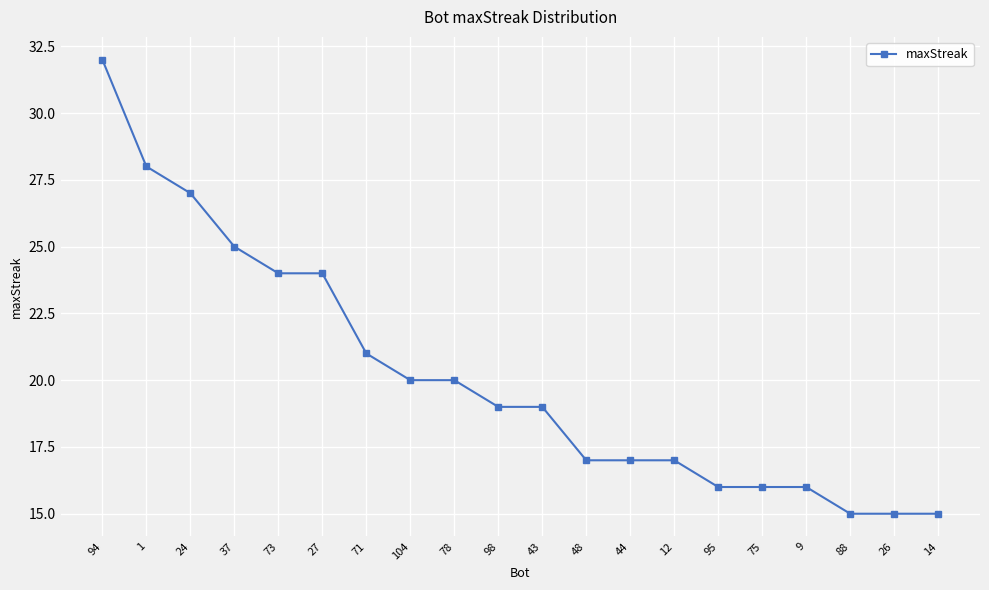

What is the change in value from 94 to 27?

-8